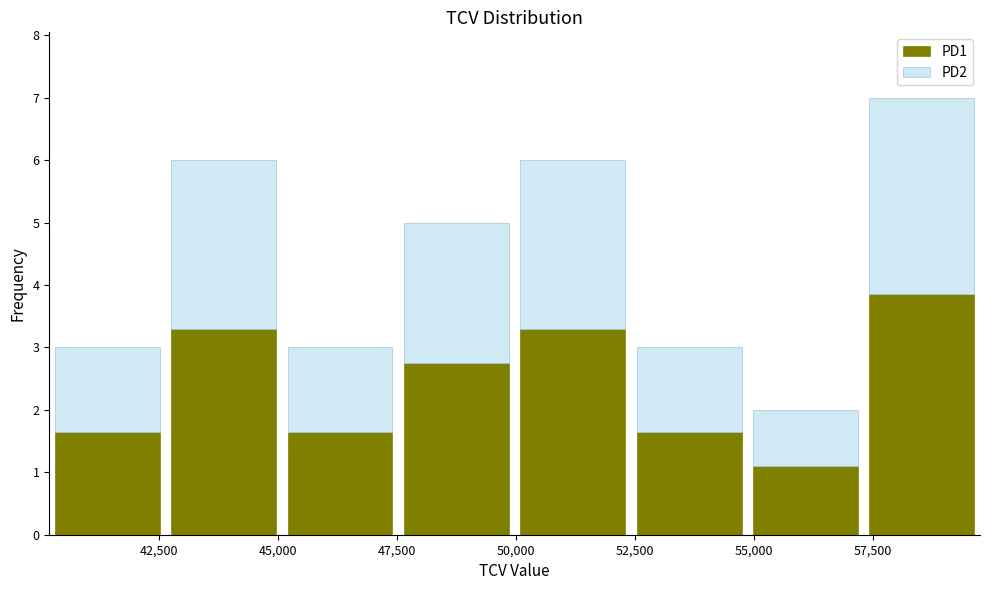

Reading left to right, transcribe this chart: for each stacked bar, give the range it covers on the x-axis and its total height. Neither the bar edges nor the heights are printed on the chart, so give them approximately, as read against the axes.

40000 to 42500: 3
42500 to 45000: 6
45000 to 47500: 3
47500 to 50000: 5
50000 to 52500: 6
52500 to 55000: 3
55000 to 57500: 2
57500 to 59500: 7